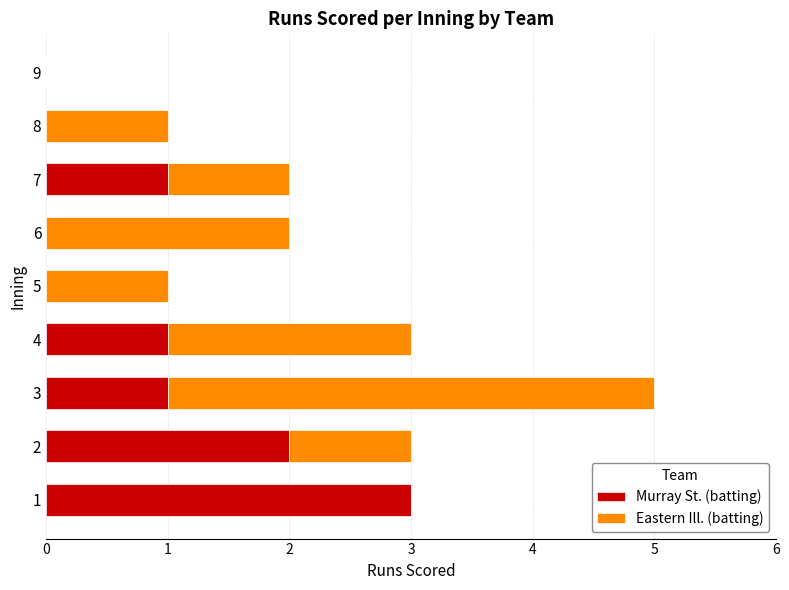

True or false: Murray St. (batting) has a value of -1 at 8.

False